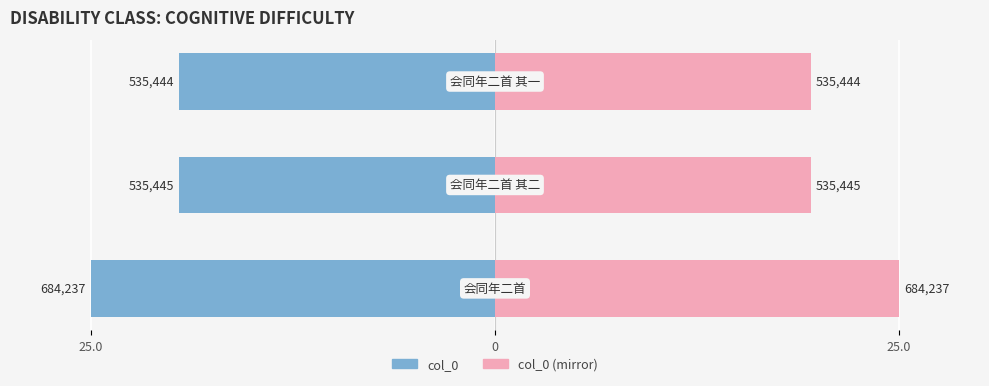

Reading right to left, transcribe all the data shown in this chart.

col_0: -19.6	-19.6	-25.0
col_0 (mirror): 19.6	19.6	25.0